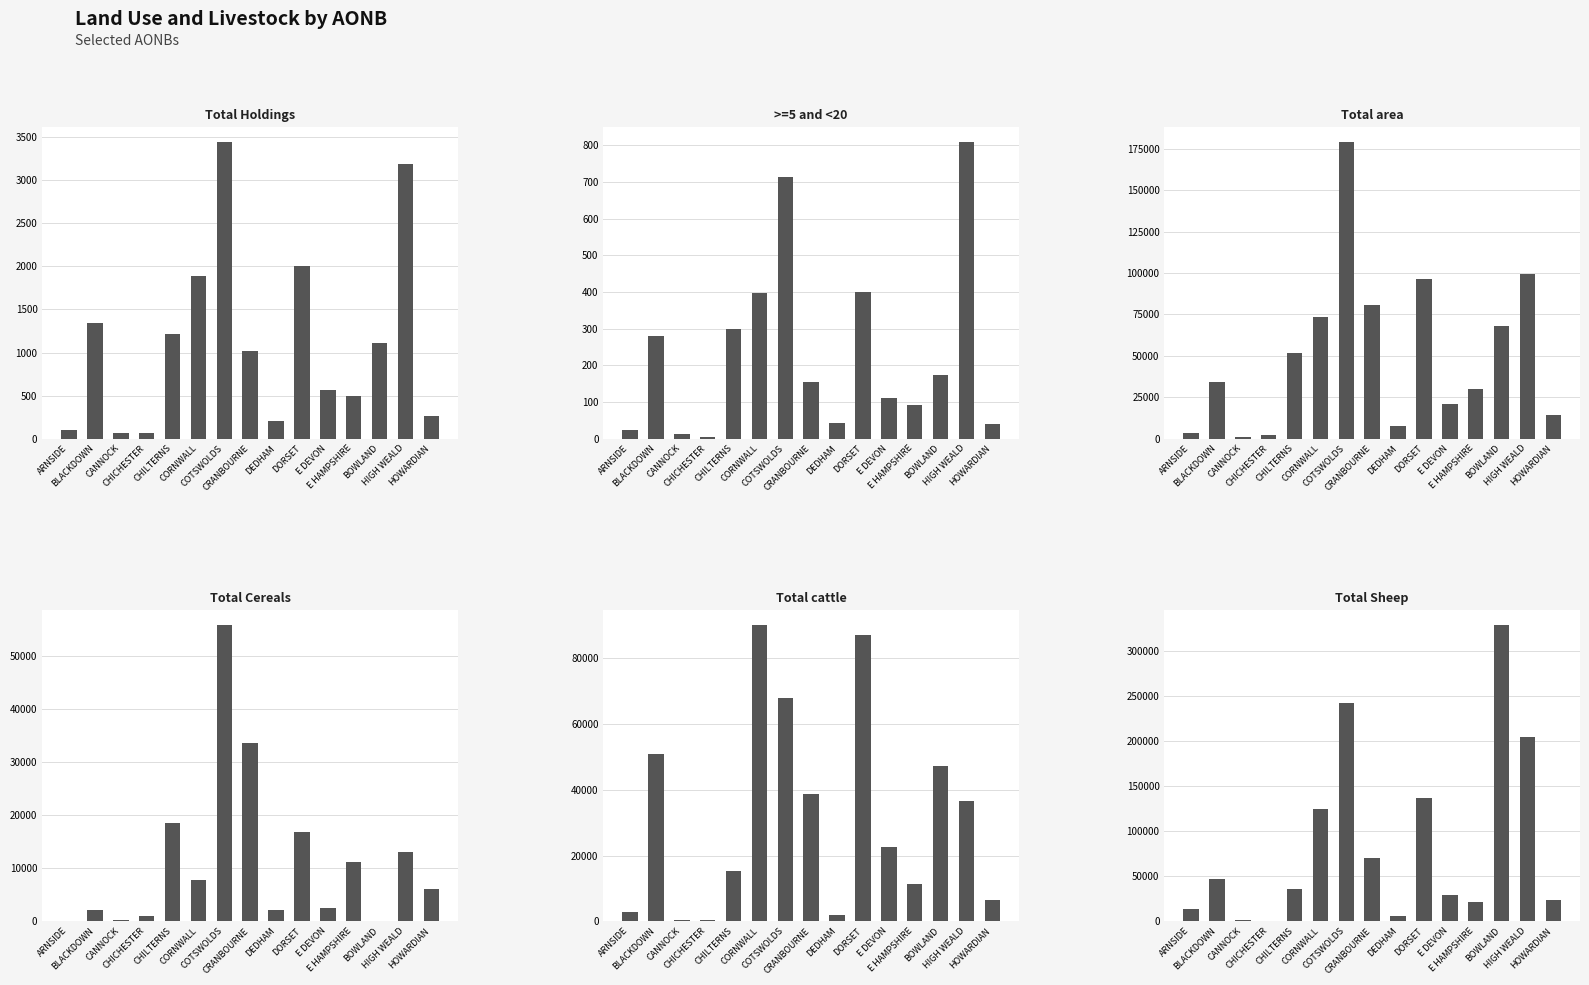

Is the value of Total cattle at COTSWOLDS greater than the value of Total area at CHICHESTER?

Yes